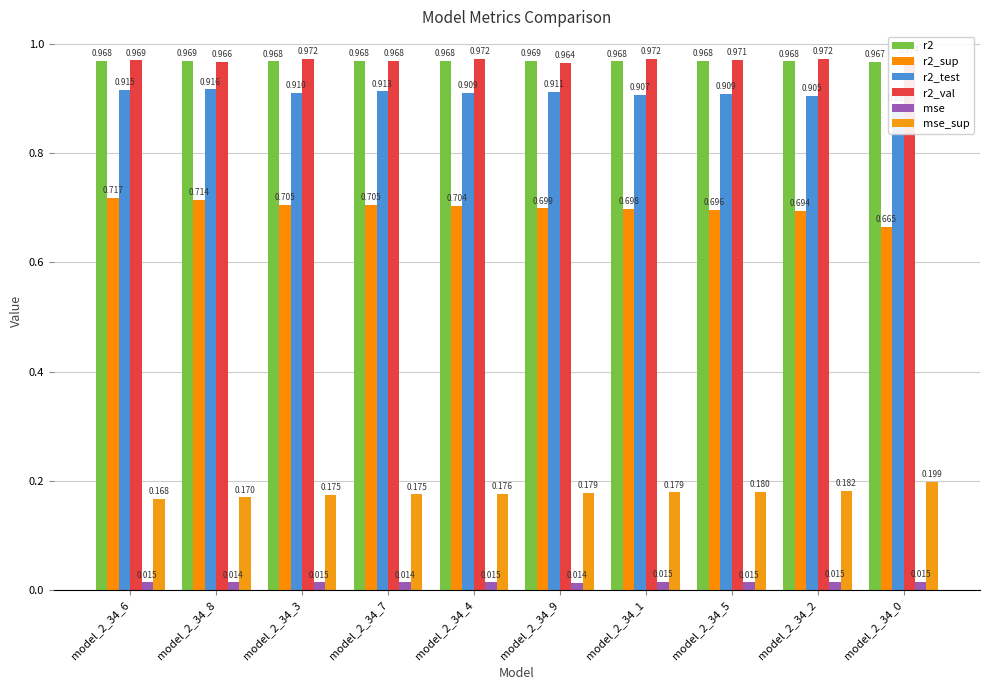

How many bars are there in total?

60